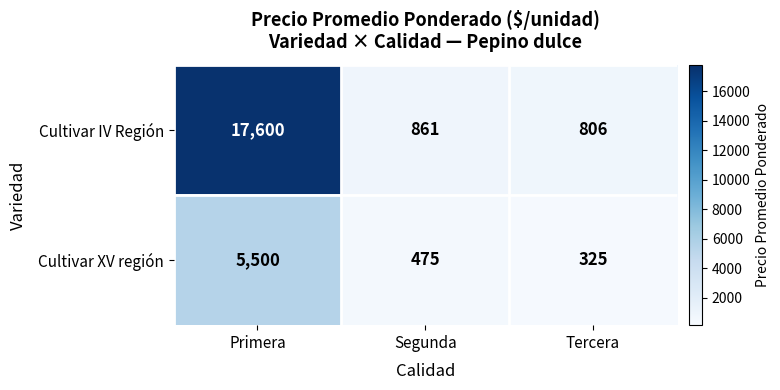

Where is Cultivar IV Región nearest to the value 9203?

Segunda